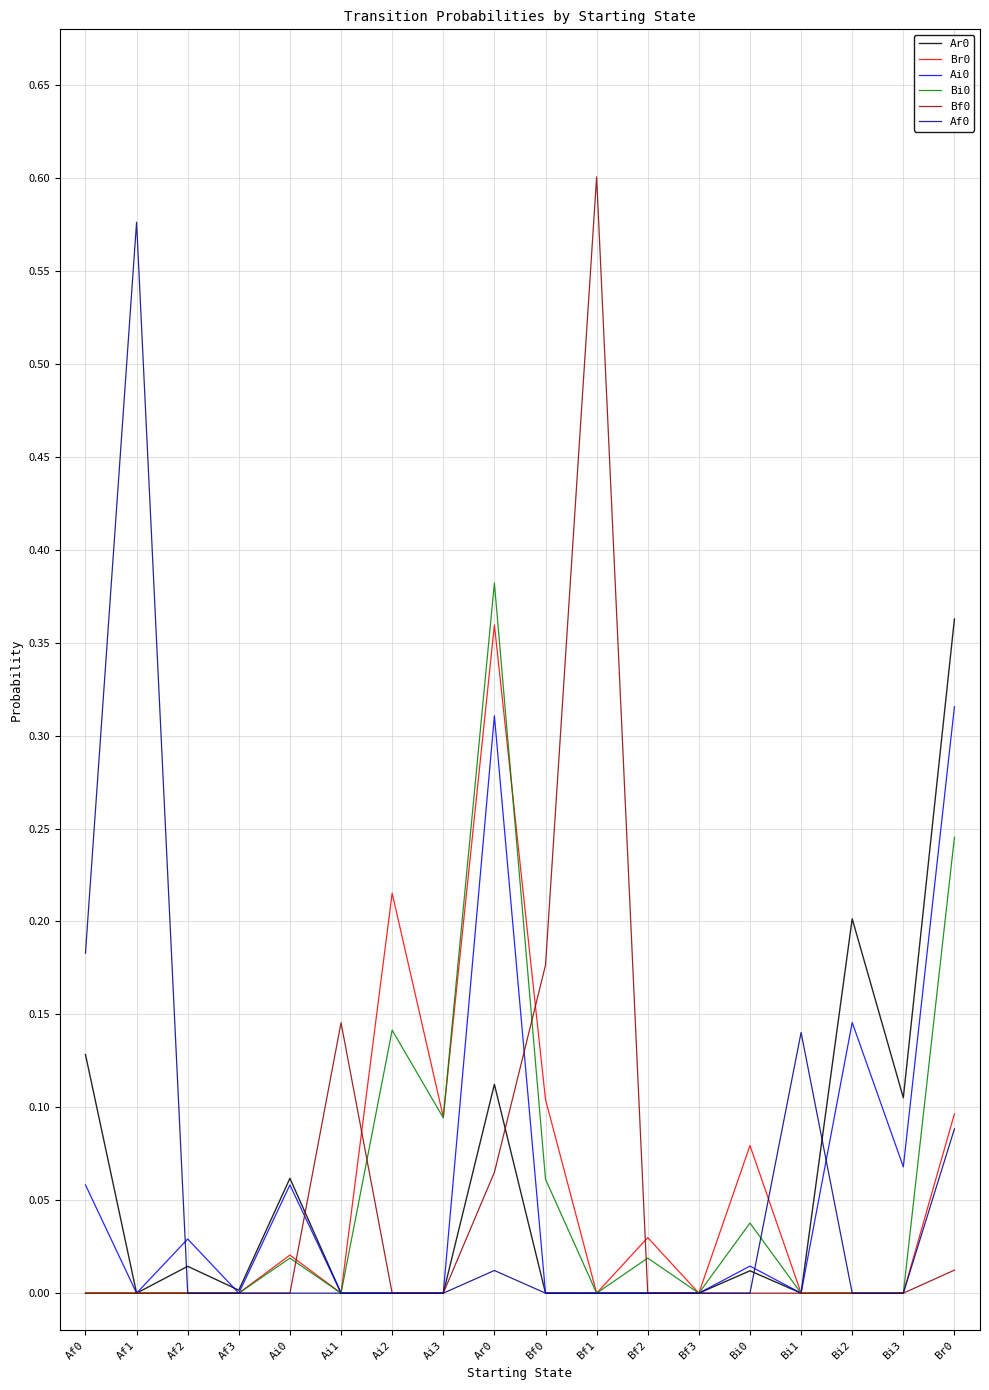

The Af0 series shows -0.2 at Ai0. True or false?

False